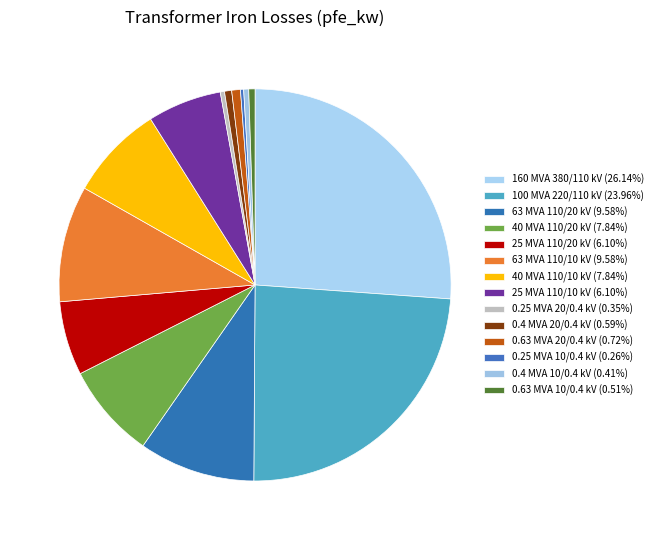

Count the number of slices in the pie.

14